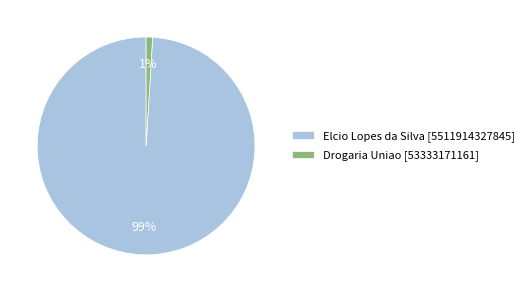

Which category has the biggest portion of the pie?

Elcio Lopes da Silva